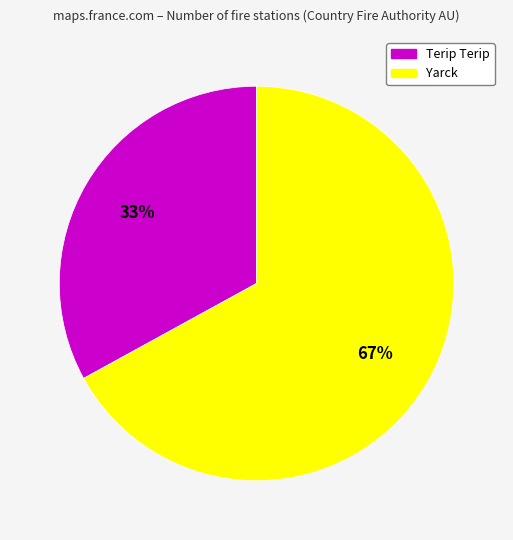

What is the ratio of the value at Yarck to the value at Terip Terip?

2.0